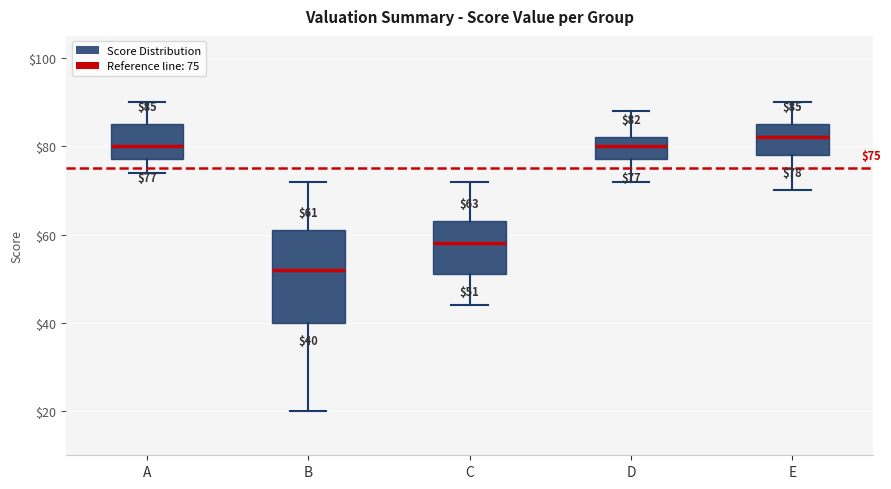

Which box is the tallest, from its lower edge to its upper edge?

B